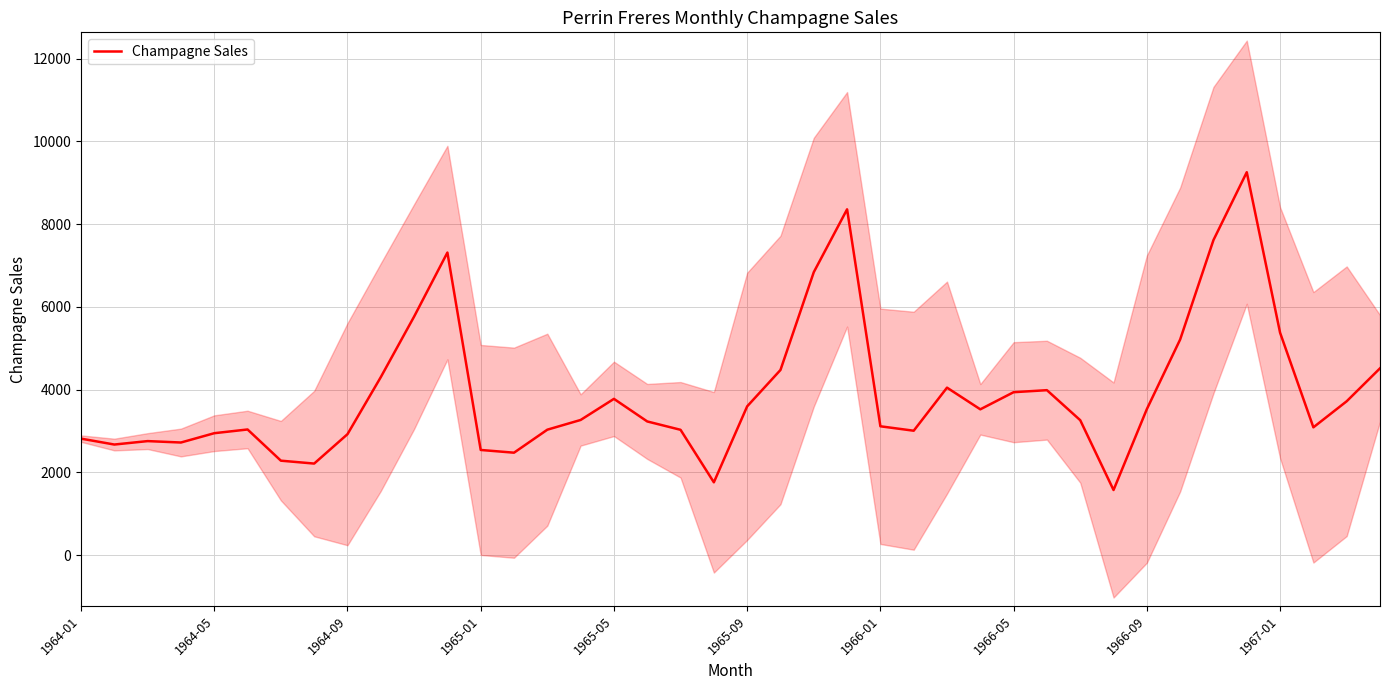

What position from the right is 17?

23